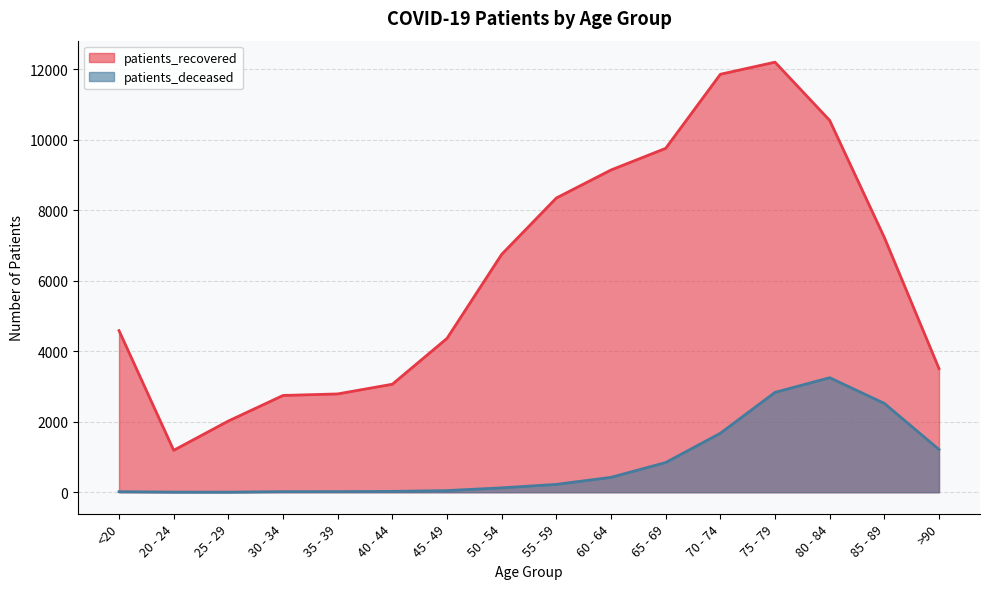

What is the difference between the highest and lowest values at >90?

2297